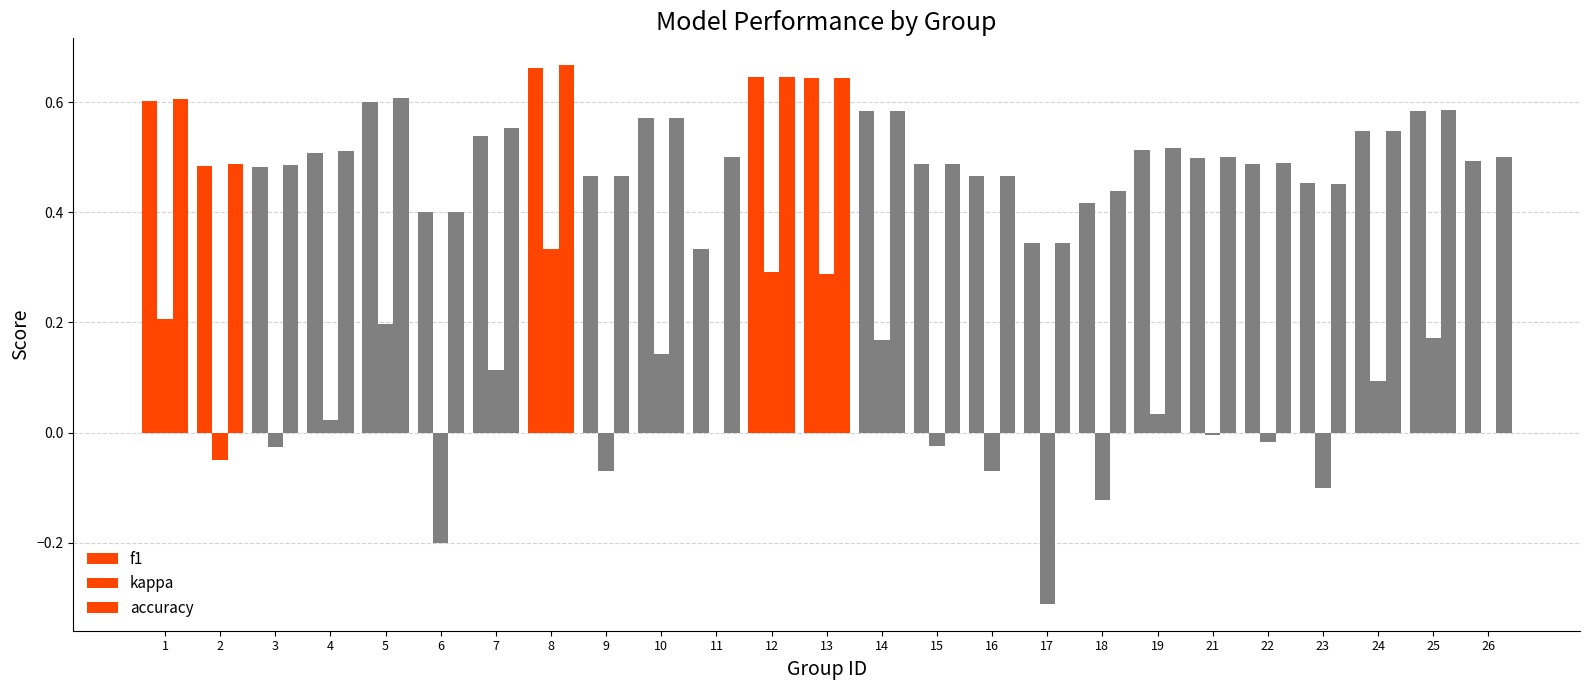

What is the total value across all series at 23?

0.8